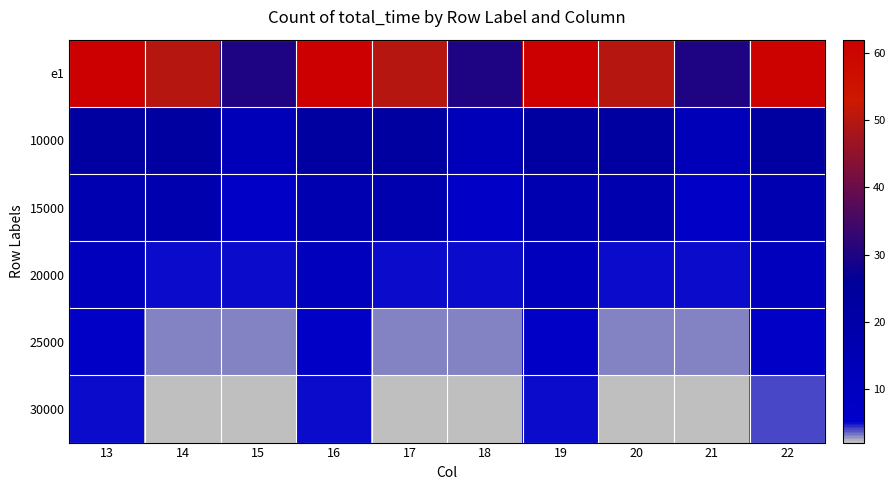

Which series has the largest range (max minus min)?

e1